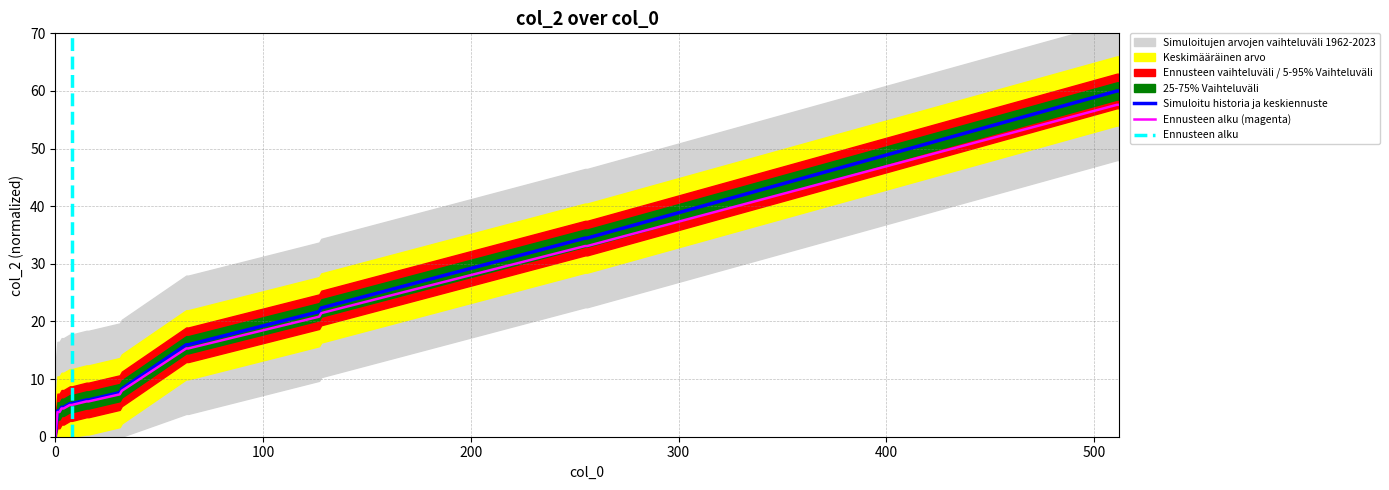

What is the difference between the maximum and second lowest values?

55.5